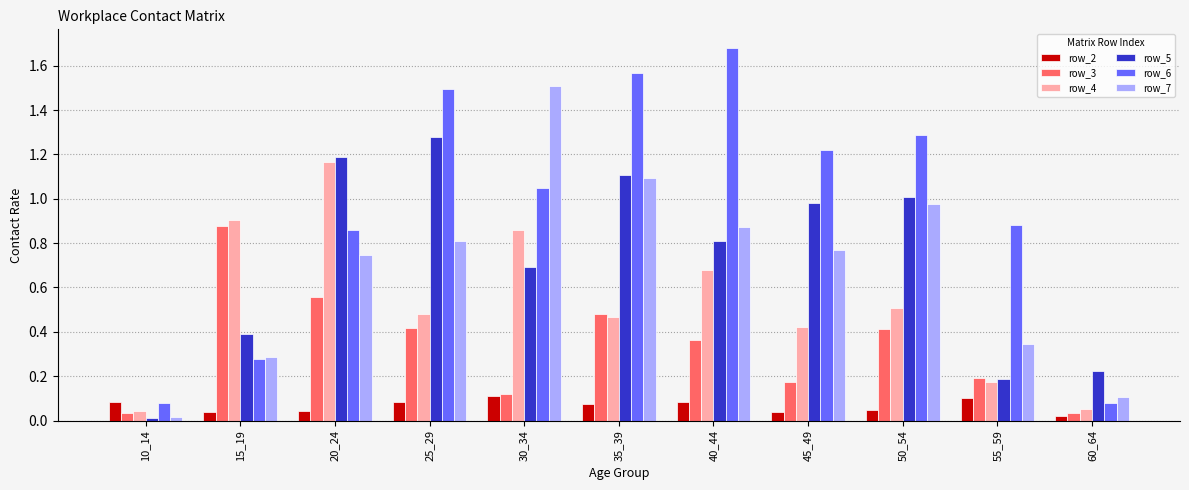

Which category has the highest value in the row_4 series?

20_24